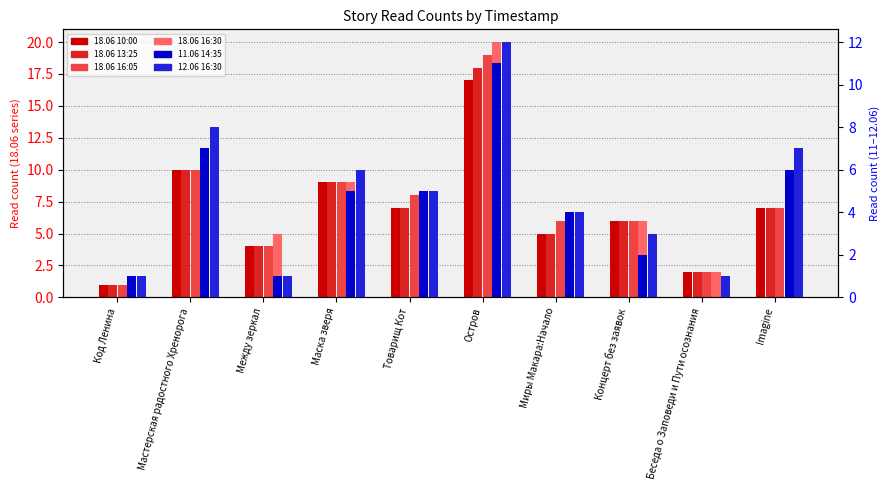

Which label corresponds to the smallest value in the chart?

Беседа о Заповеди и Пути осознания